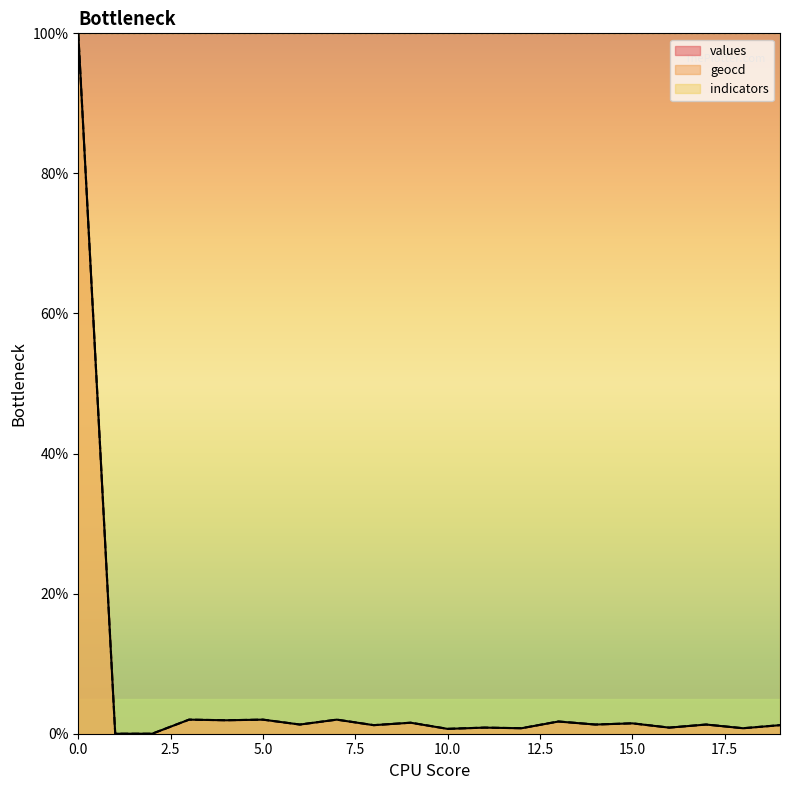

Reading left to right, what are all the values shown in this chart?

values: 100.0	0.0	0.0	2.0	1.9	2.0	1.3	2.0	1.2	1.6	0.7	0.9	0.8	1.7	1.3	1.5	0.9	1.3	0.8	1.2
geocd: 100.0	0.0	0.0	2.0	1.9	2.0	1.3	2.0	1.2	1.6	0.7	0.9	0.8	1.7	1.3	1.5	0.9	1.3	0.8	1.2